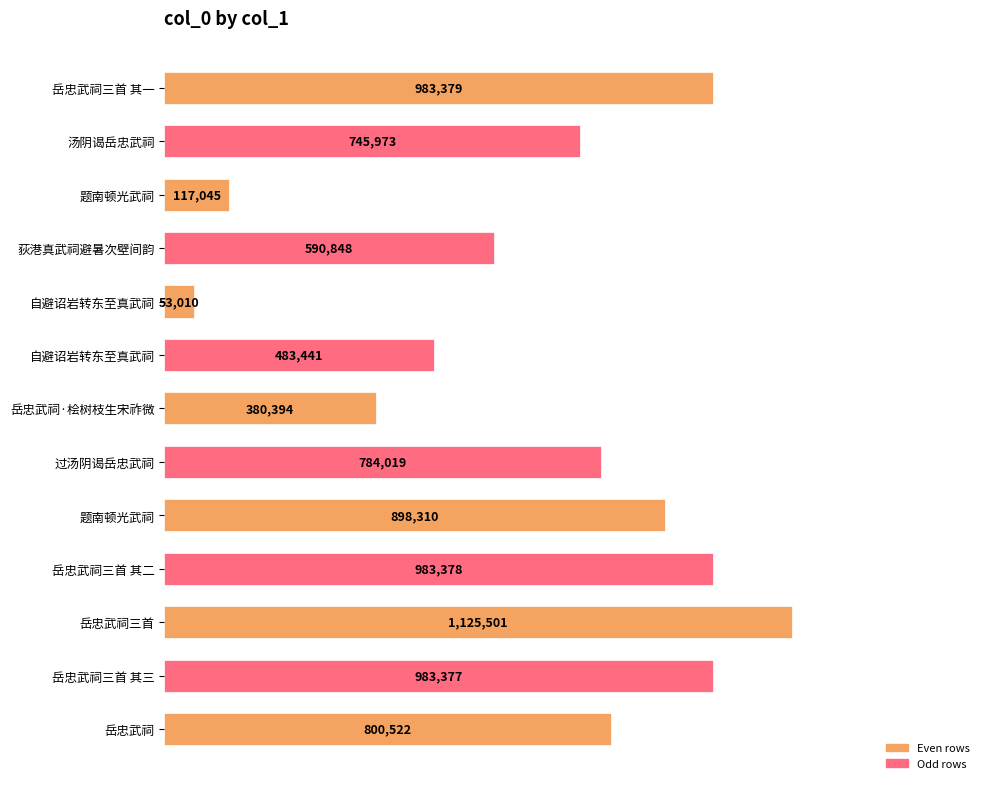

Are the bars horizontal?

Yes